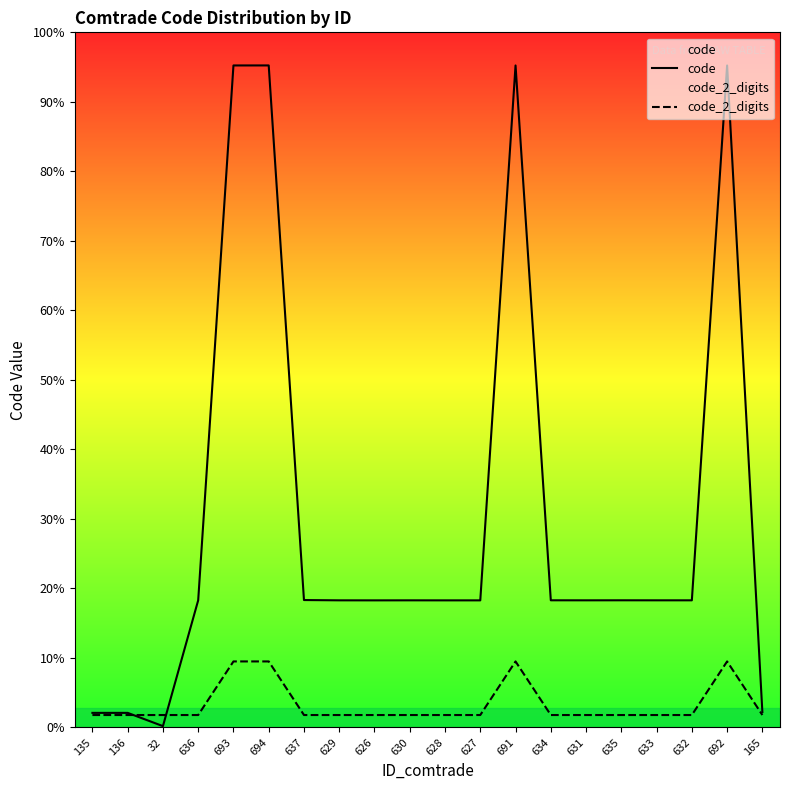

Does the chart have visible grid lines?

No